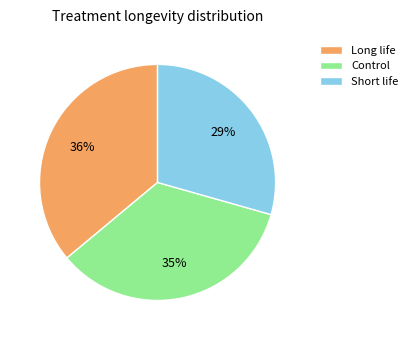

To the nearest percent, what portion does Short life represent?

29%